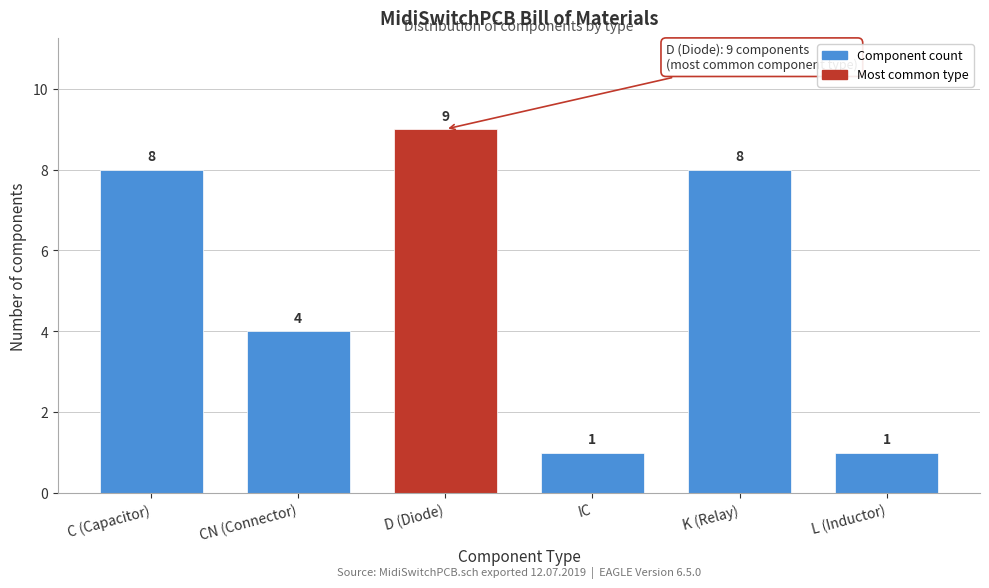

Reading left to right, extract all data points from this chart.

8	4	9	1	8	1